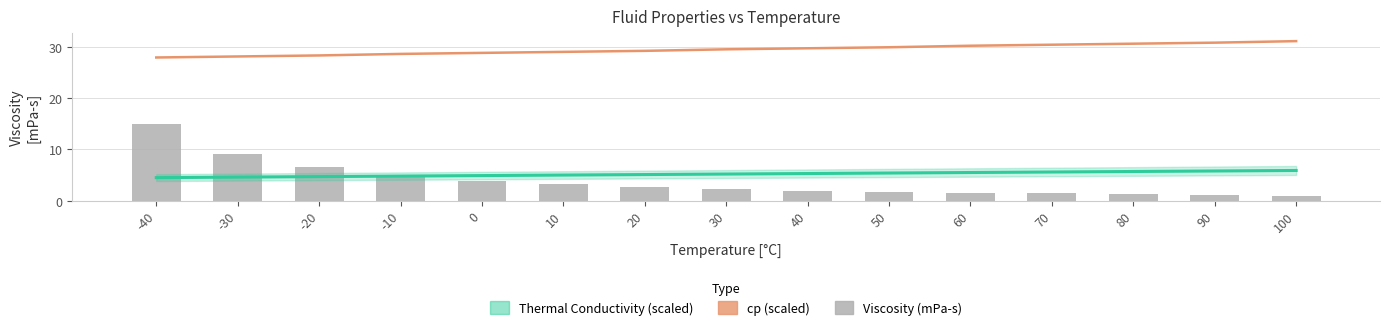

Which series has the widest spread of values?

Viscosity (mPa-s)